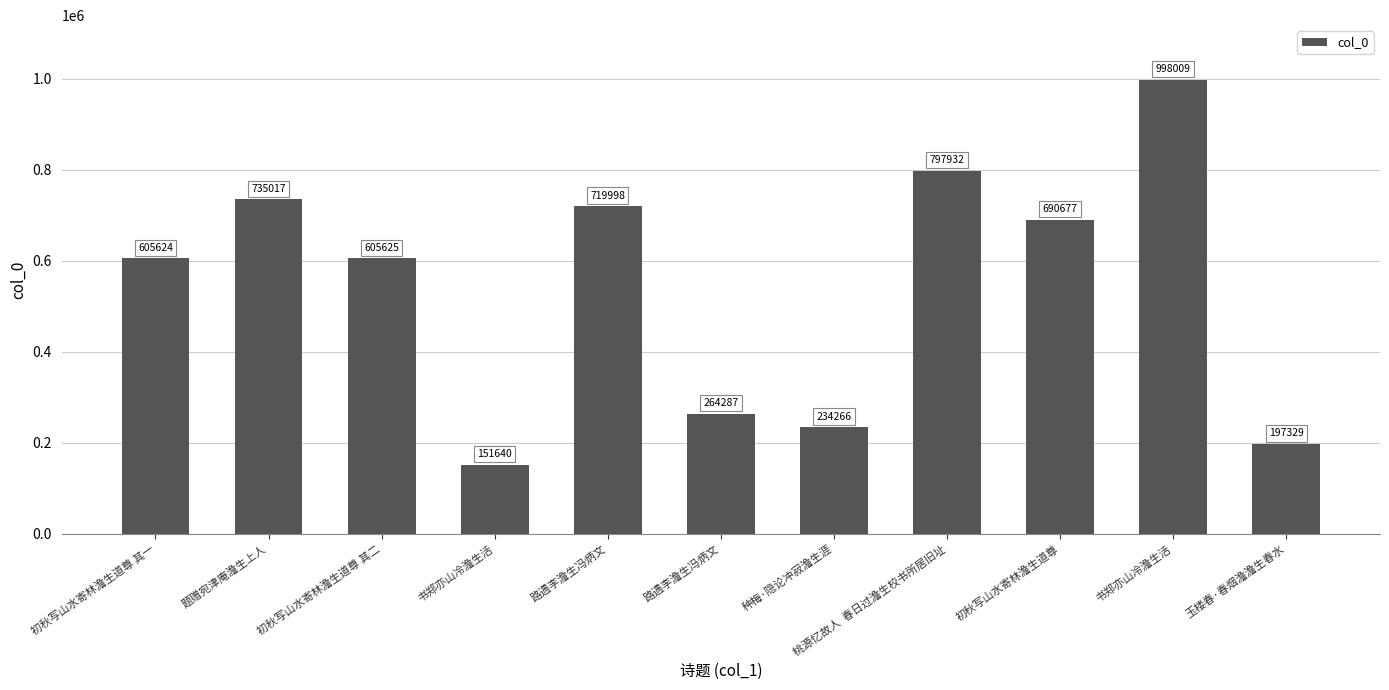

How many values are below 605625?

5